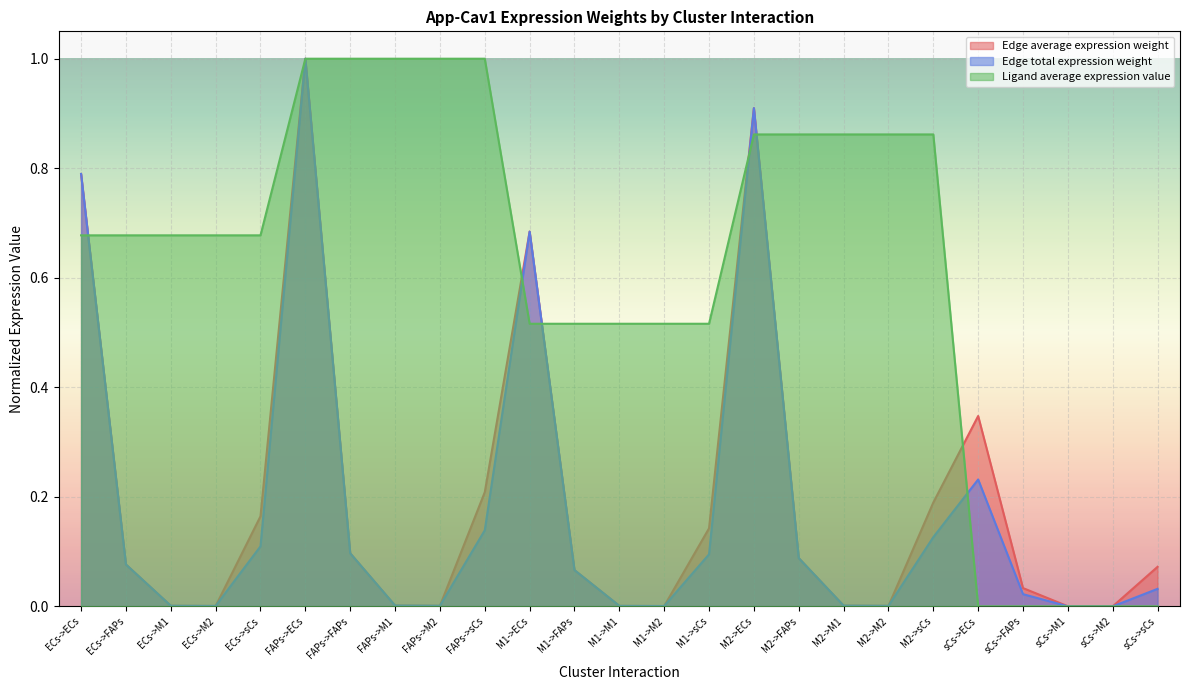

Reading left to right, transcribe all the data shown in this chart.

Edge average expression weight: ECs->ECs=0.8	ECs->FAPs=0.1	ECs->M1=0.0	ECs->M2=0.0	ECs->sCs=0.2	FAPs->ECs=1.0	FAPs->FAPs=0.1	FAPs->M1=0.0	FAPs->M2=0.0	FAPs->sCs=0.2	M1->ECs=0.7	M1->FAPs=0.1	M1->M1=0.0	M1->M2=0.0	M1->sCs=0.1	M2->ECs=0.9	M2->FAPs=0.1	M2->M1=0.0	M2->M2=0.0	M2->sCs=0.2	sCs->ECs=0.3	sCs->FAPs=0.0	sCs->M1=0.0	sCs->M2=0.0	sCs->sCs=0.1
Edge total expression weight: ECs->ECs=0.8	ECs->FAPs=0.1	ECs->M1=0.0	ECs->M2=0.0	ECs->sCs=0.1	FAPs->ECs=1.0	FAPs->FAPs=0.1	FAPs->M1=0.0	FAPs->M2=0.0	FAPs->sCs=0.1	M1->ECs=0.7	M1->FAPs=0.1	M1->M1=0.0	M1->M2=0.0	M1->sCs=0.1	M2->ECs=0.9	M2->FAPs=0.1	M2->M1=0.0	M2->M2=0.0	M2->sCs=0.1	sCs->ECs=0.2	sCs->FAPs=0.0	sCs->M1=0.0	sCs->M2=0.0	sCs->sCs=0.0
Ligand average expression value: ECs->ECs=0.7	ECs->FAPs=0.7	ECs->M1=0.7	ECs->M2=0.7	ECs->sCs=0.7	FAPs->ECs=1.0	FAPs->FAPs=1.0	FAPs->M1=1.0	FAPs->M2=1.0	FAPs->sCs=1.0	M1->ECs=0.5	M1->FAPs=0.5	M1->M1=0.5	M1->M2=0.5	M1->sCs=0.5	M2->ECs=0.9	M2->FAPs=0.9	M2->M1=0.9	M2->M2=0.9	M2->sCs=0.9	sCs->ECs=0.0	sCs->FAPs=0.0	sCs->M1=0.0	sCs->M2=0.0	sCs->sCs=0.0